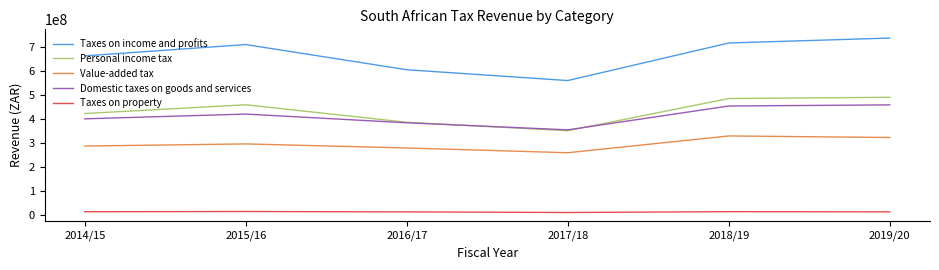

What is the difference between the second highest and minimum values in the Personal income tax series?

134055846.7